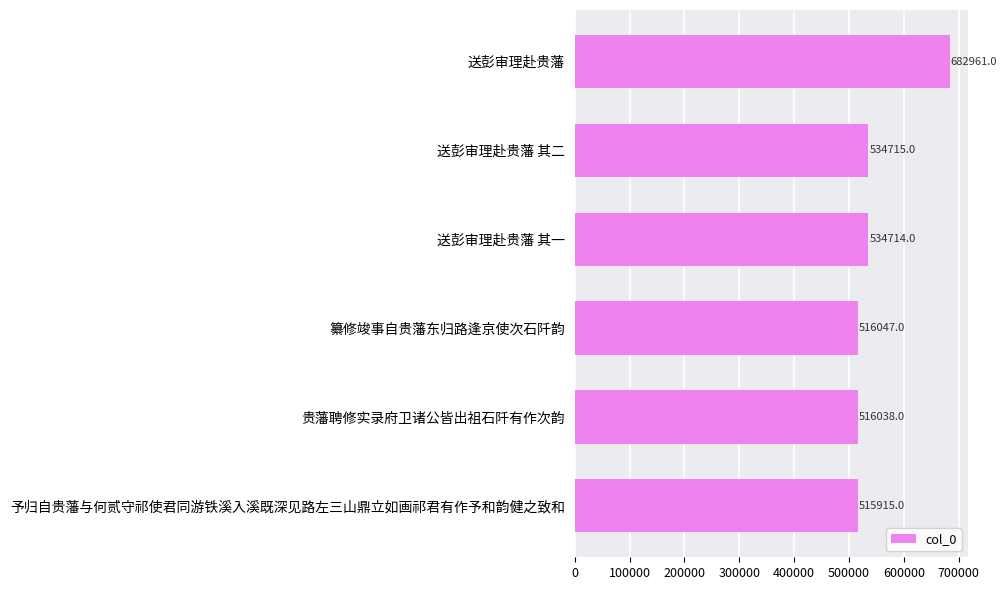

Reading top to bottom, what are all the values shown in this chart?

682961	534715	534714	516047	516038	515915